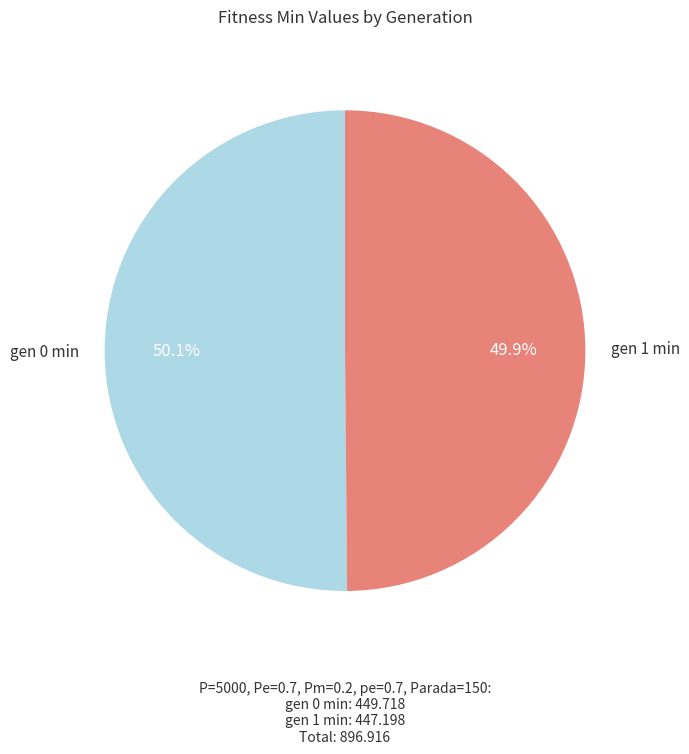

How many segments does this pie chart have?

2